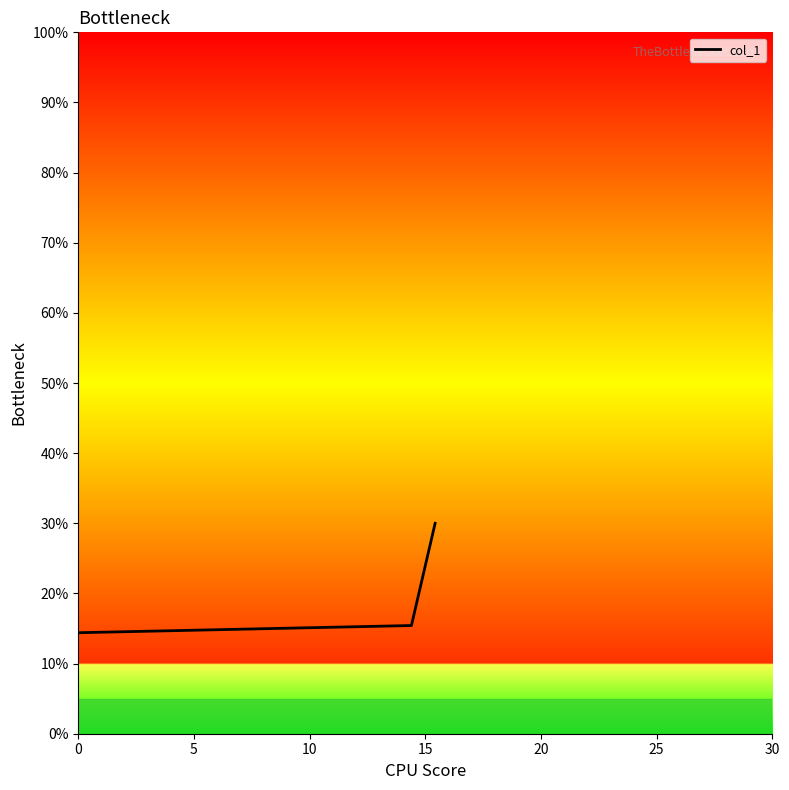

What is the minimum value shown in the chart?

14.4